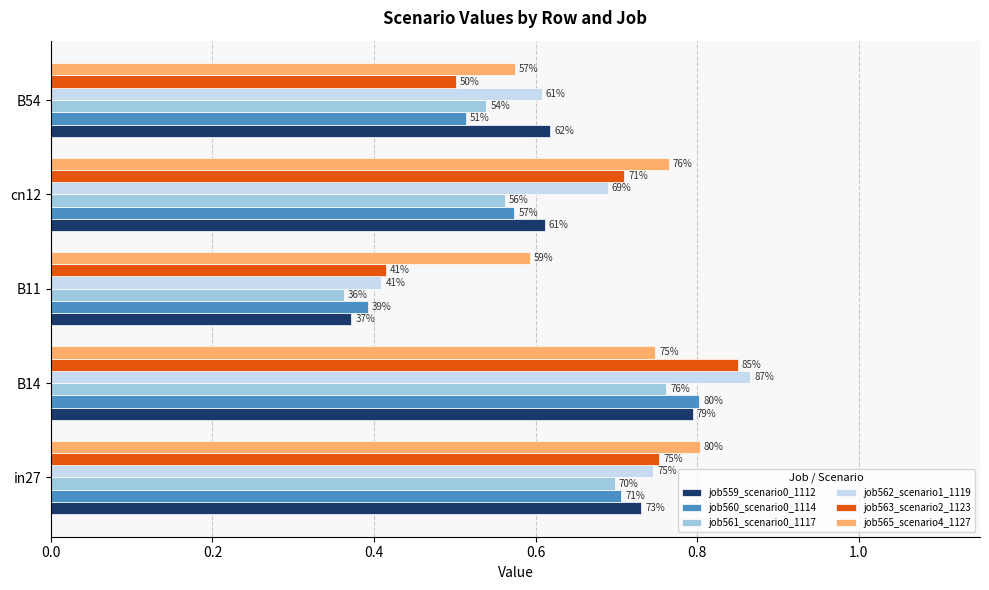

What are all the series names shown in the legend?

job559_scenario0_1112, job560_scenario0_1114, job561_scenario0_1117, job562_scenario1_1119, job563_scenario2_1123, job565_scenario4_1127